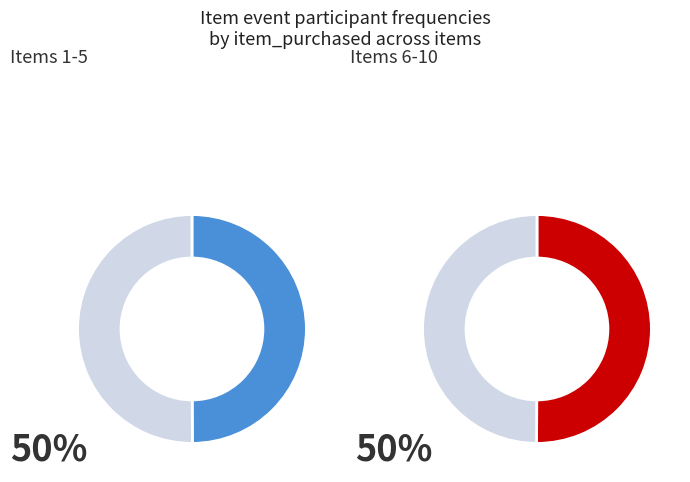

Combined, do 10 and 7 account for over 50%?

No